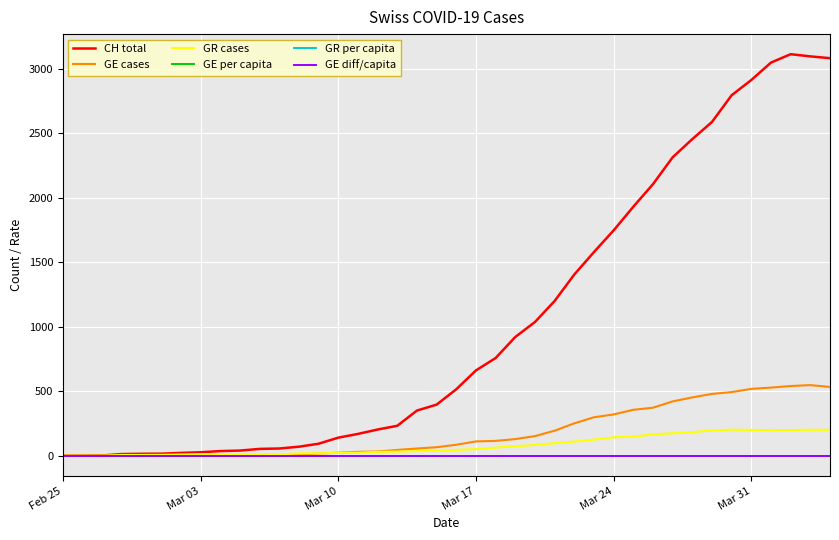

What is the greatest value displayed?

3111.0